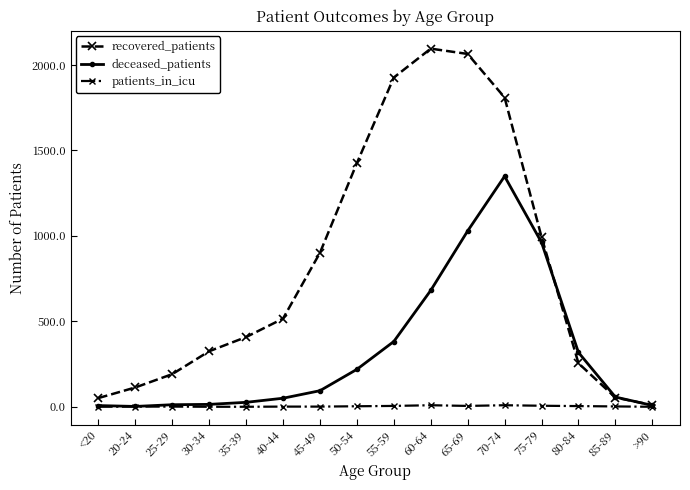

Between 35-39 and 70-74, which series saw the biggest shift?

recovered_patients